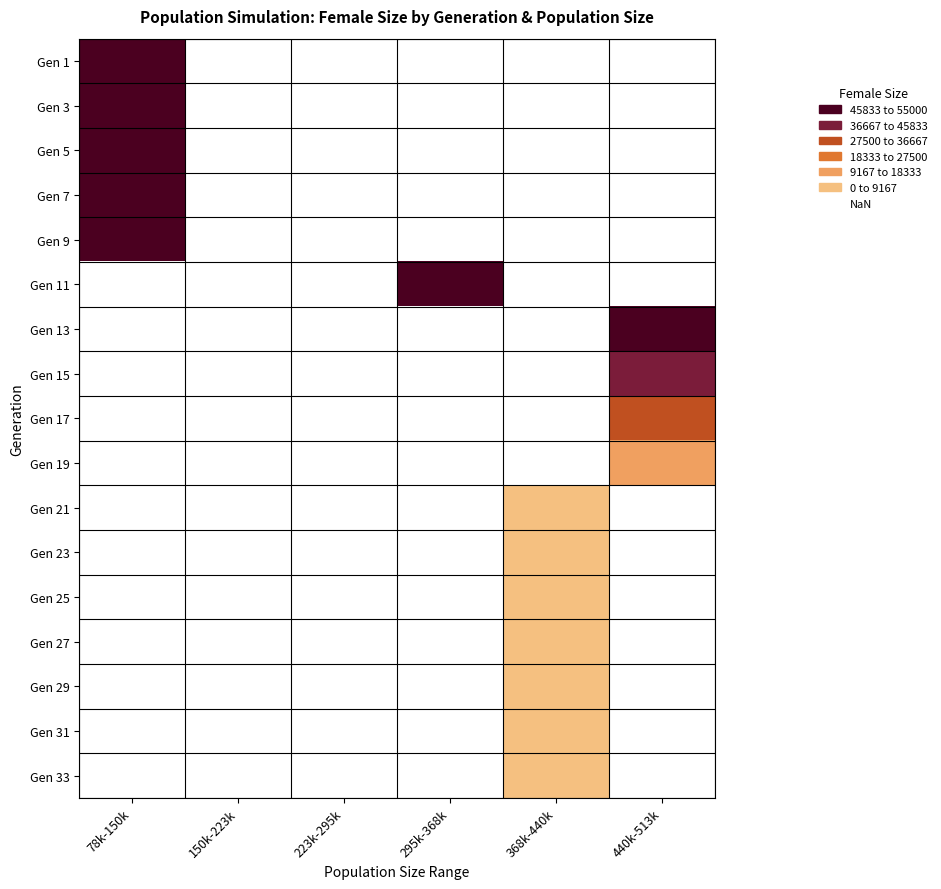

Rank the series by their maximum value, from lowest to highest.

Gen 1, Gen 3, Gen 5, Gen 9, Gen 7, Gen 11, Gen 13, Gen 15, Gen 17, Gen 19, Gen 21, Gen 23, Gen 25, Gen 27, Gen 29, Gen 31, Gen 33